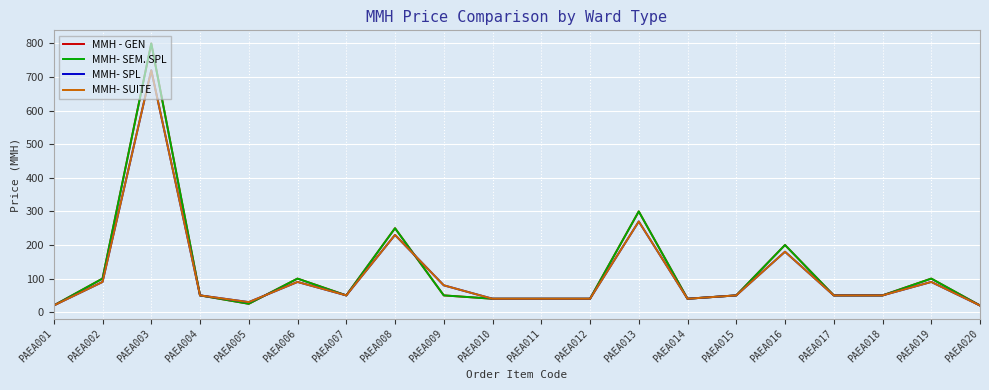

Where do MMH- SUITE and MMH- SEM. SPL first cross each other?

PAEA005 and PAEA006